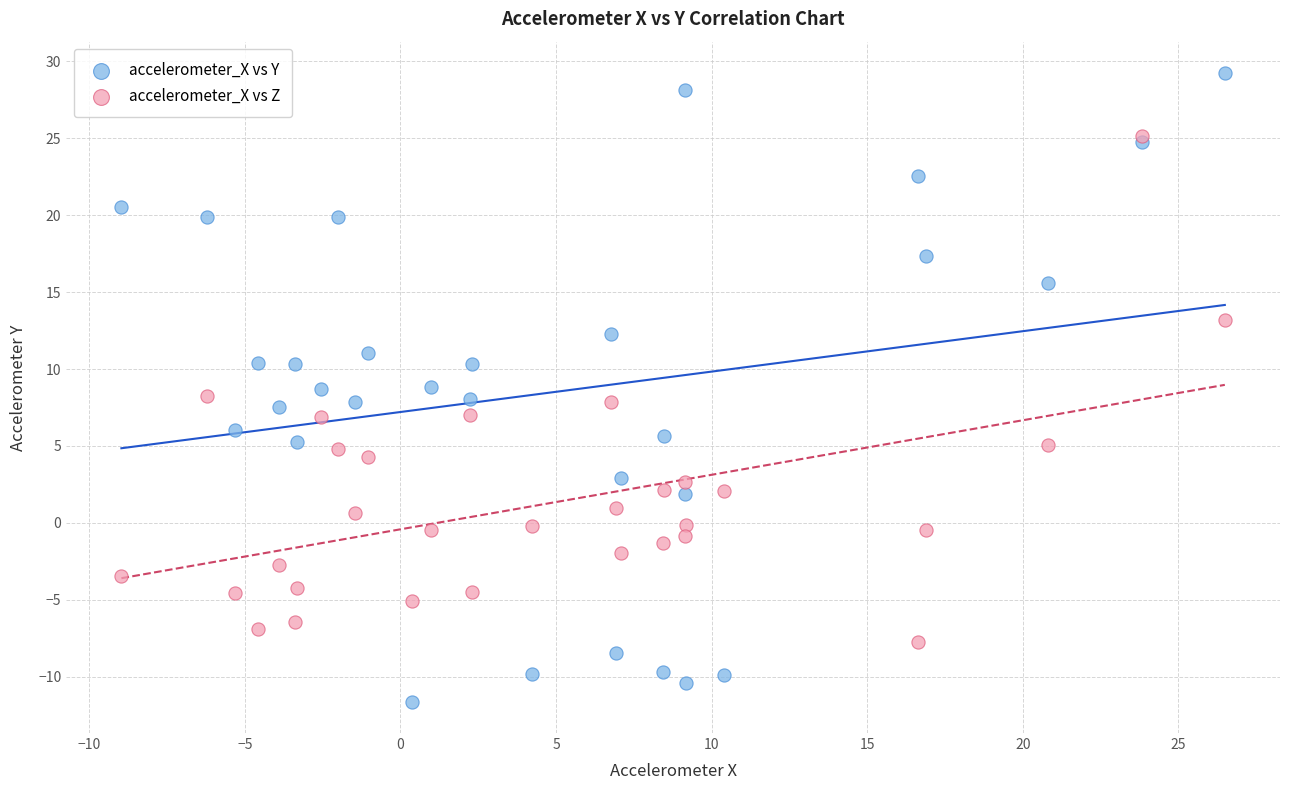

What are all the series names shown in the legend?

accelerometer_X vs Y, accelerometer_X vs Z